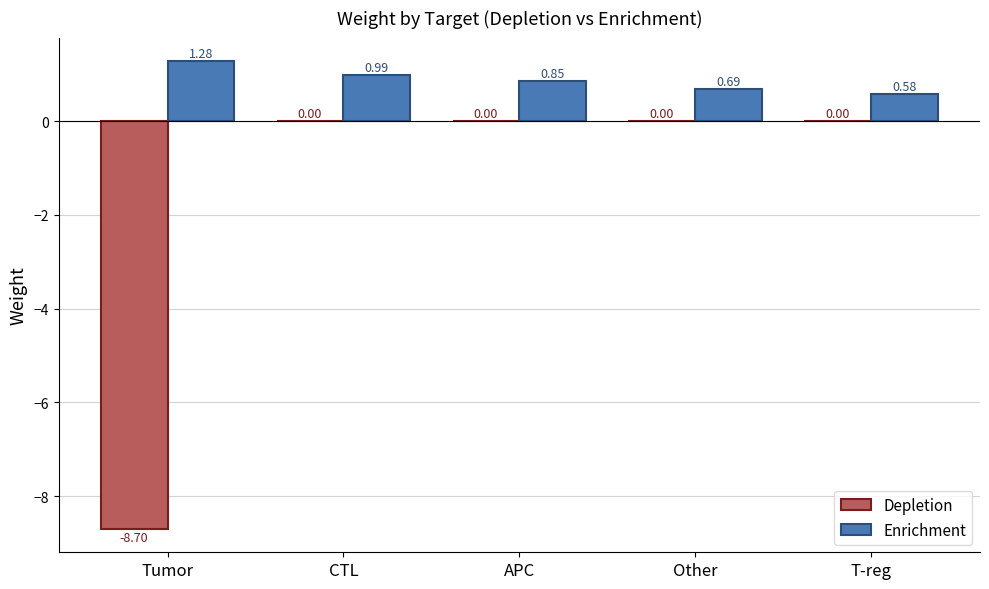

Between CTL and Other, which series saw the biggest shift?

Enrichment